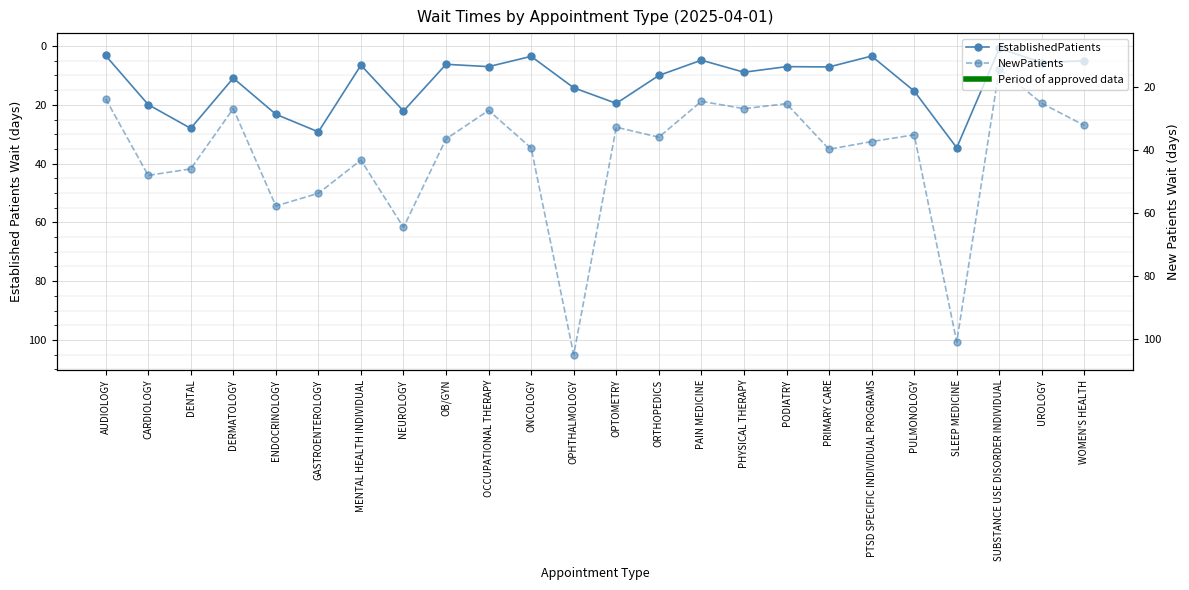

Which has a higher value, DERMATOLOGY or PAIN MEDICINE?

DERMATOLOGY